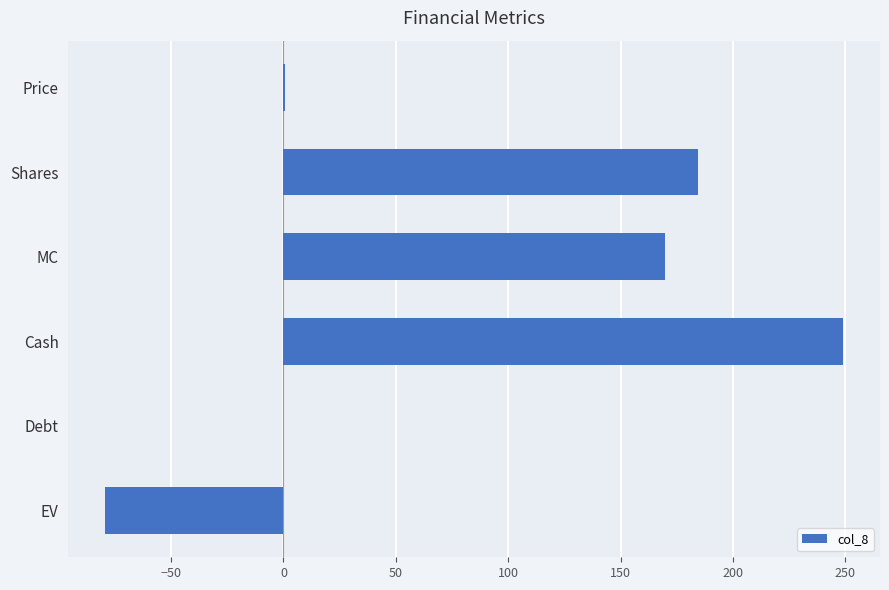

What value does the data have at EV?

-79.3